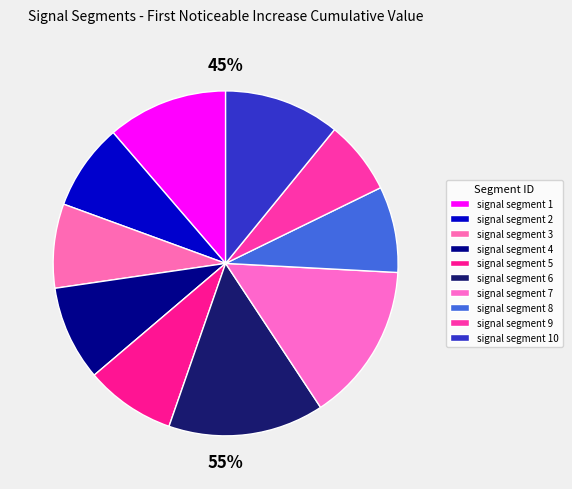

Count the number of slices in the pie.

10